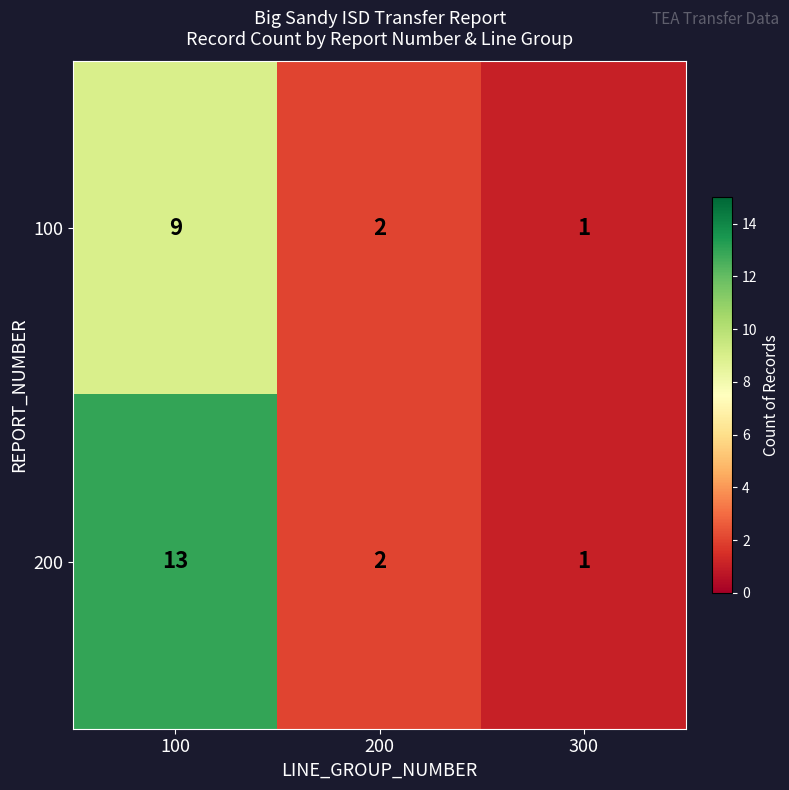

List the series in order of their peak value, lowest first.

100, 200